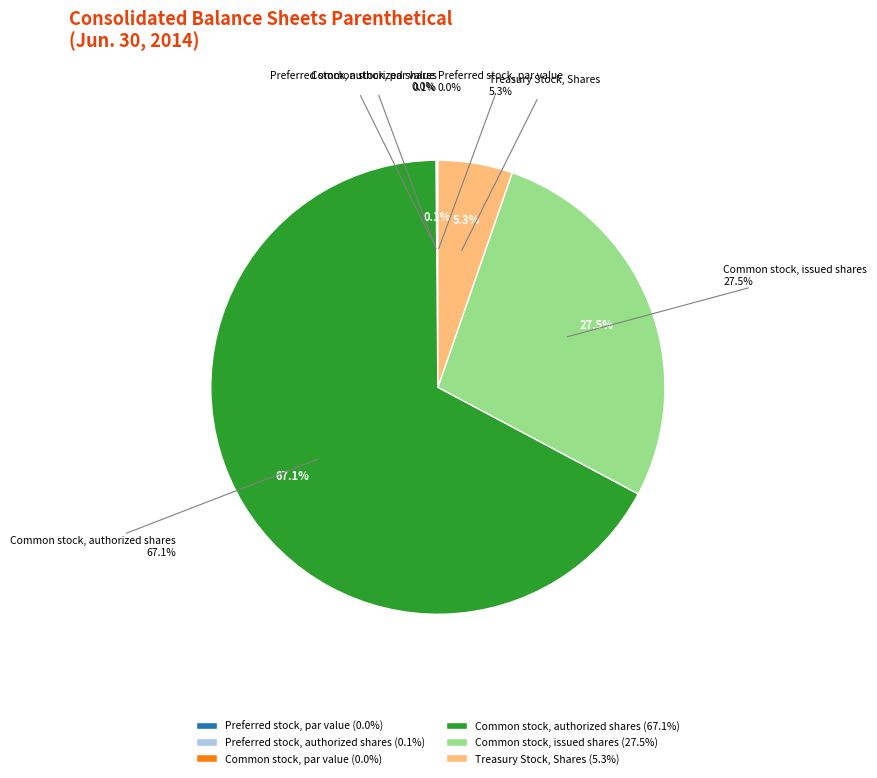

Which slice represents more than half of the pie?

Common stock, authorized shares